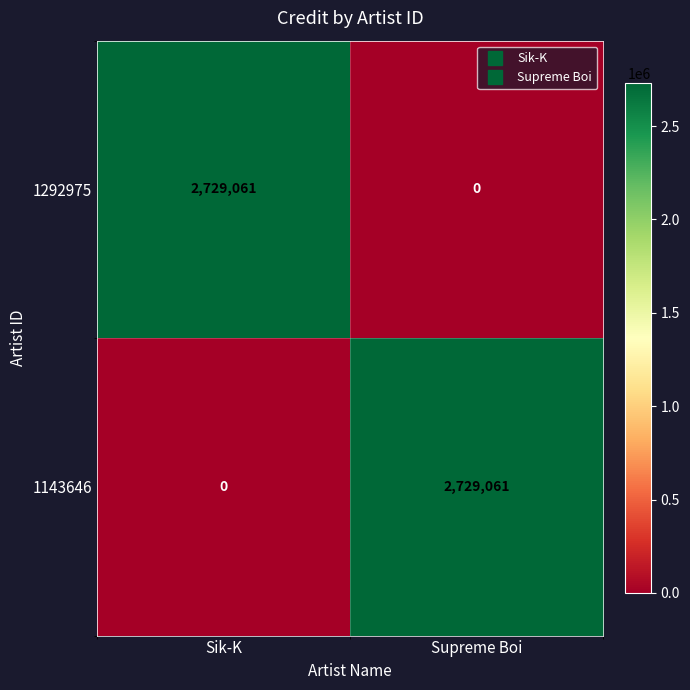

At Supreme Boi, list the series in order from largest to smallest.

1143646, 1292975